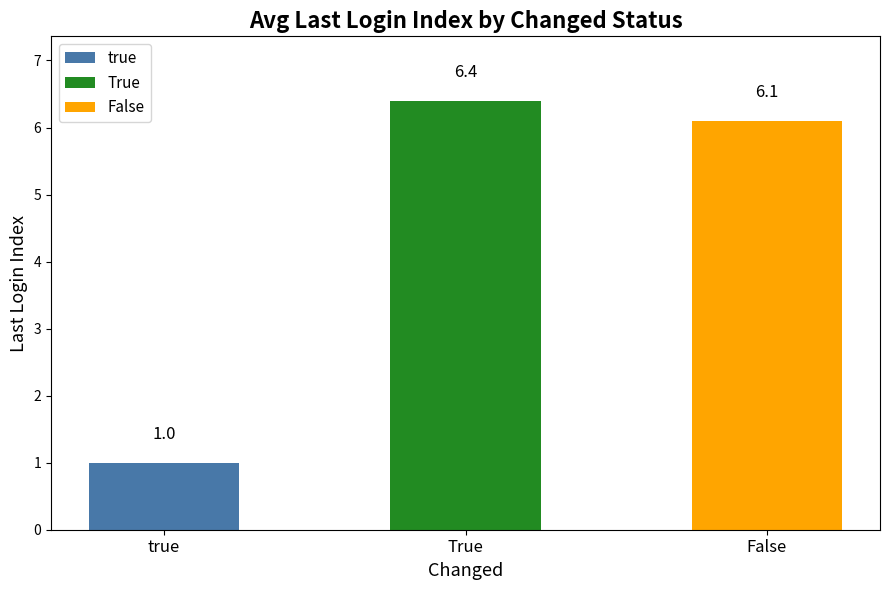

True or false: the data shows 6 at False.

True